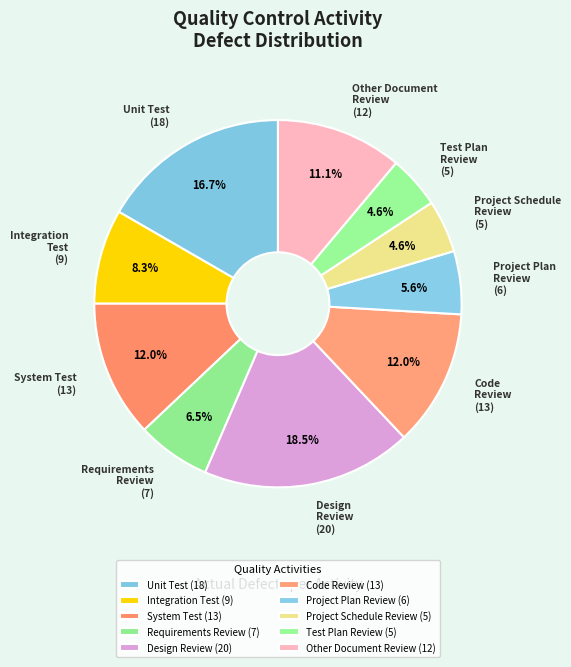

What is the change in value from Code Review to Project Plan Review?

-7